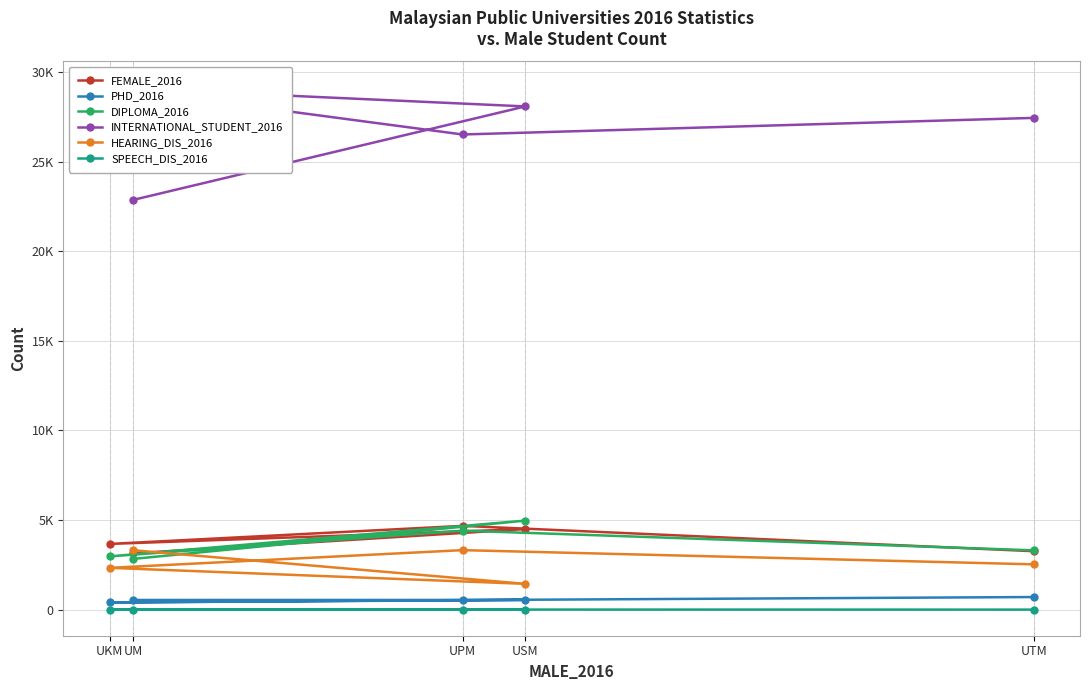

Reading right to left, what are all the values shown in this chart?

FEMALE_2016: 3260	4674	3666	4494	3141
PHD_2016: 702	532	401	540	538
DIPLOMA_2016: 3308	4407	2971	4968	2829
INTERNATIONAL_STUDENT_2016: 27440	26514	29132	28080	22861
HEARING_DIS_2016: 2527	3319	2332	1438	3315
SPEECH_DIS_2016: 0	3	1	6	5